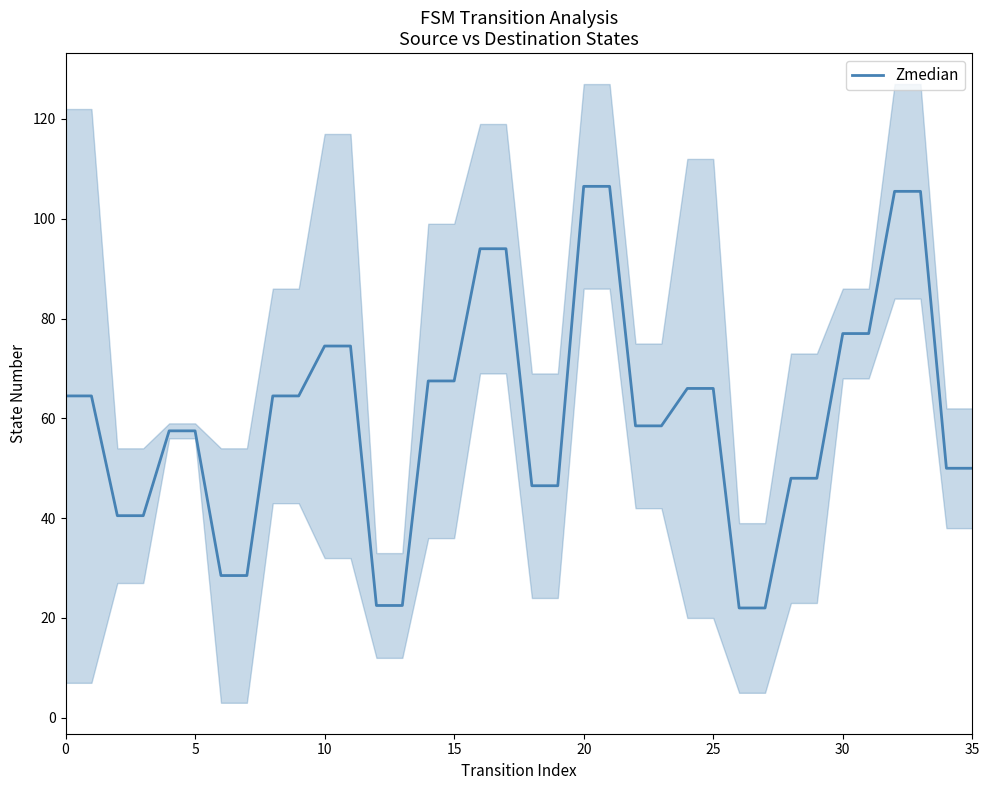

How many values are below 64?

18